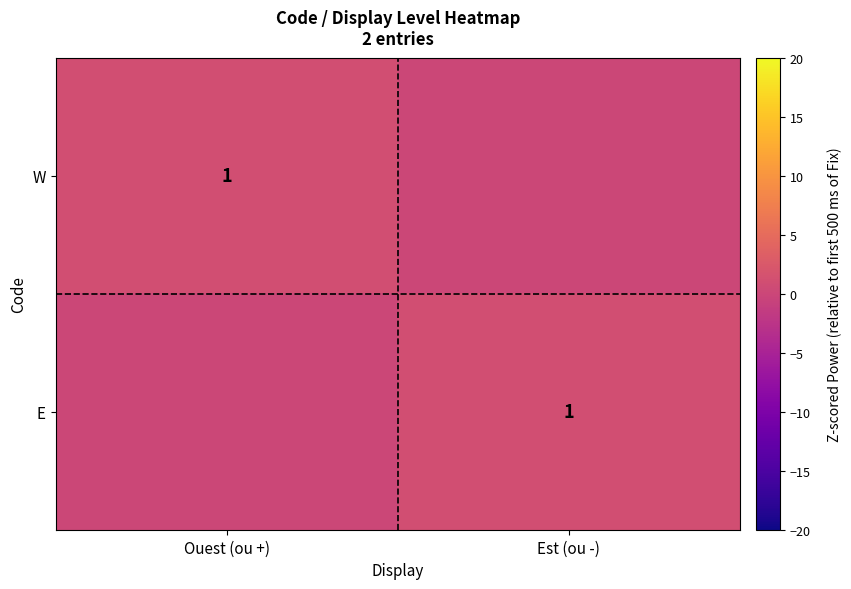

What is the spread (max minus min) of values at Ouest (ou +)?

1